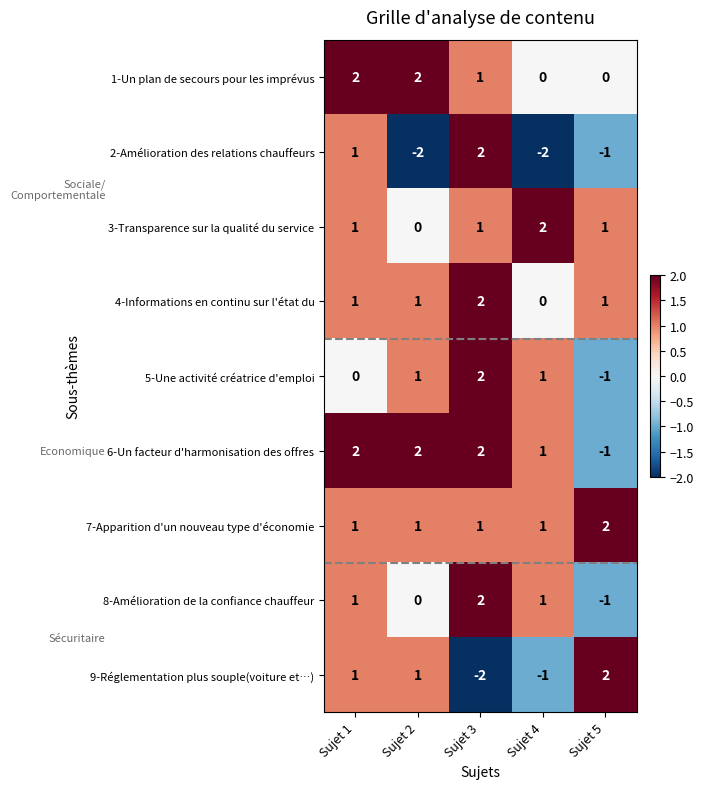

Which category has the lowest value in the 5-Une activité créatrice d'emploi series?

Sujet 5